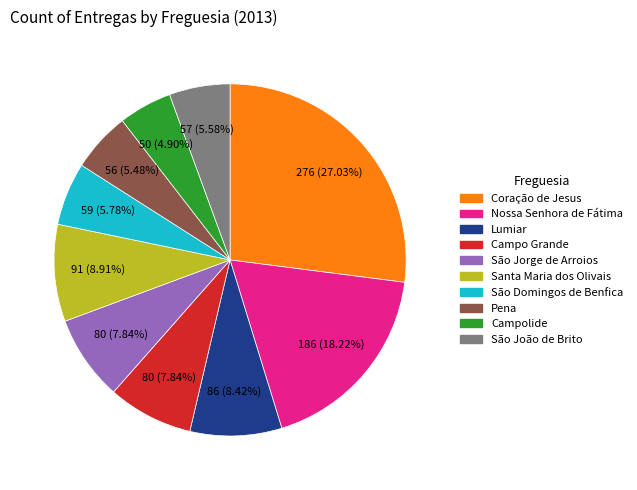

To the nearest percent, what percentage of the pie is Campo Grande?

8%